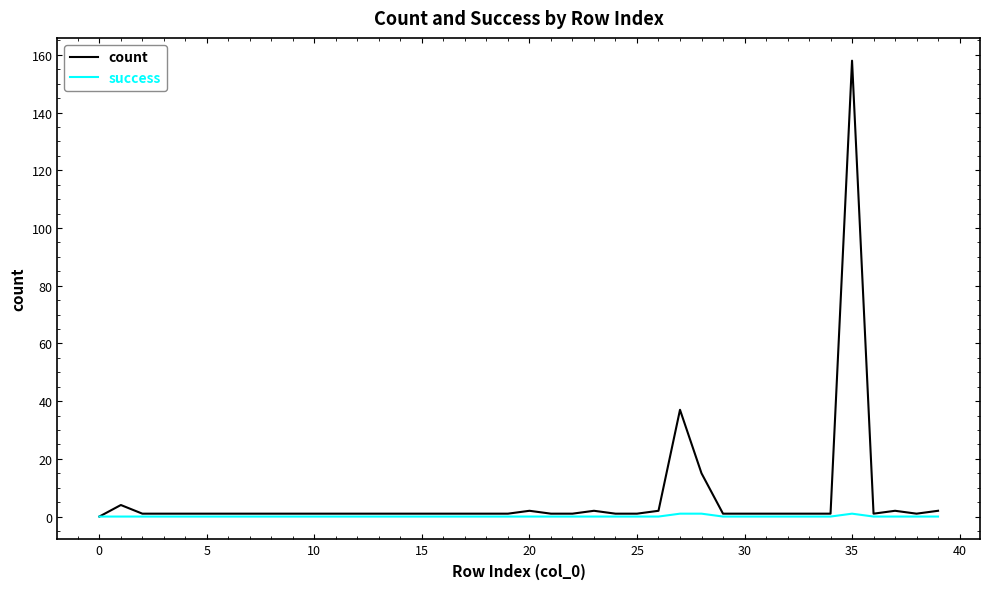

List the series in order of their peak value, highest first.

count, success